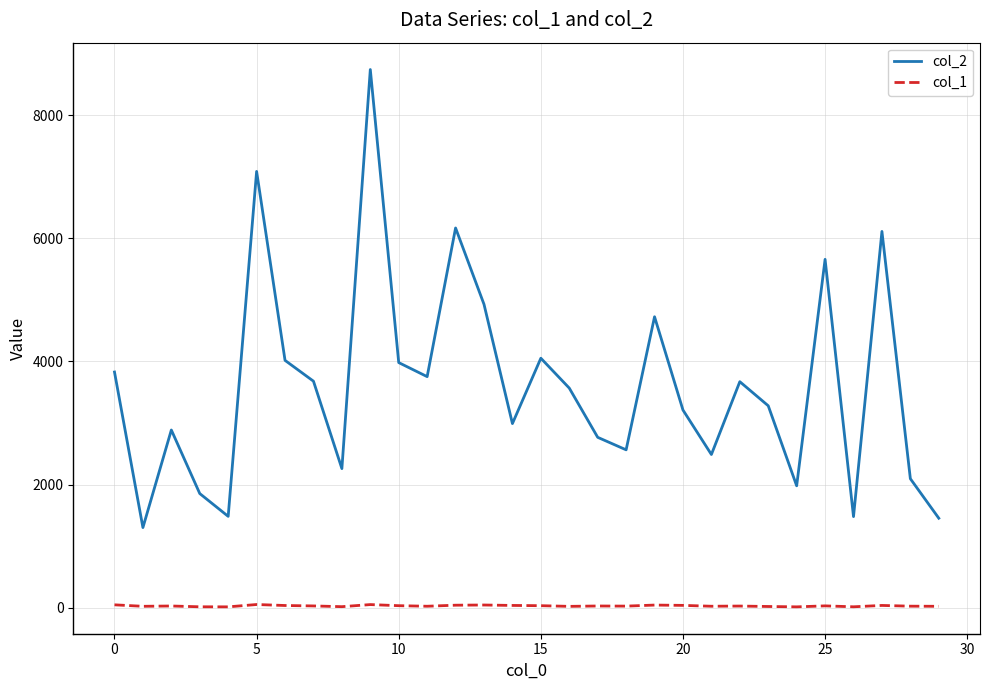

Rank the series by their maximum value, from highest to lowest.

col_2, col_1